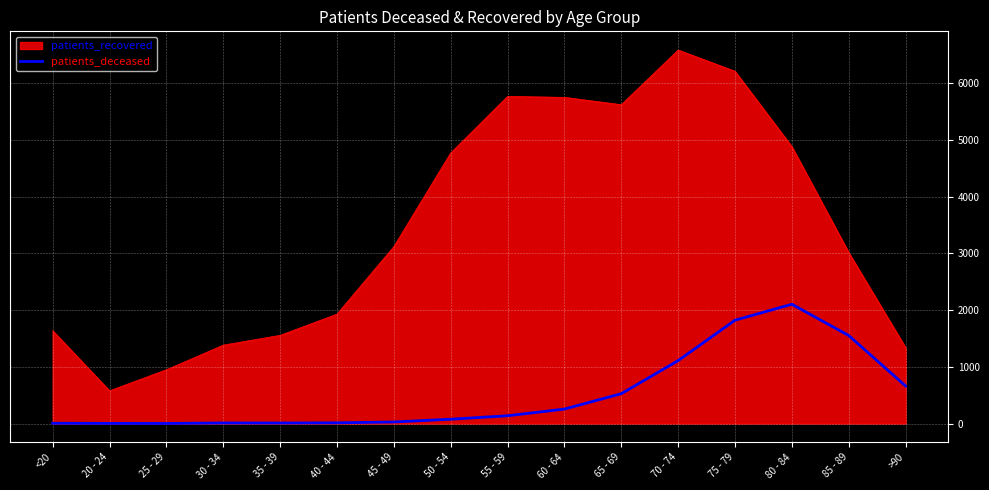

What is the maximum value shown in the chart?

6587